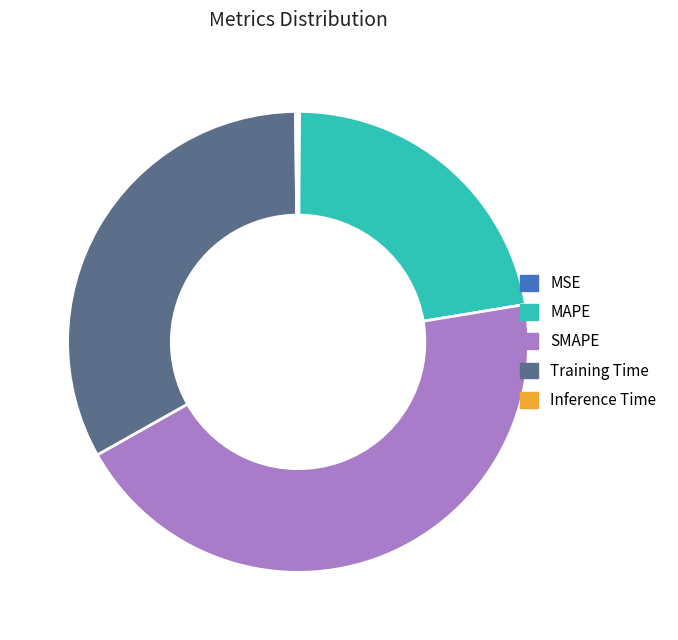

Which category has the biggest portion of the pie?

SMAPE